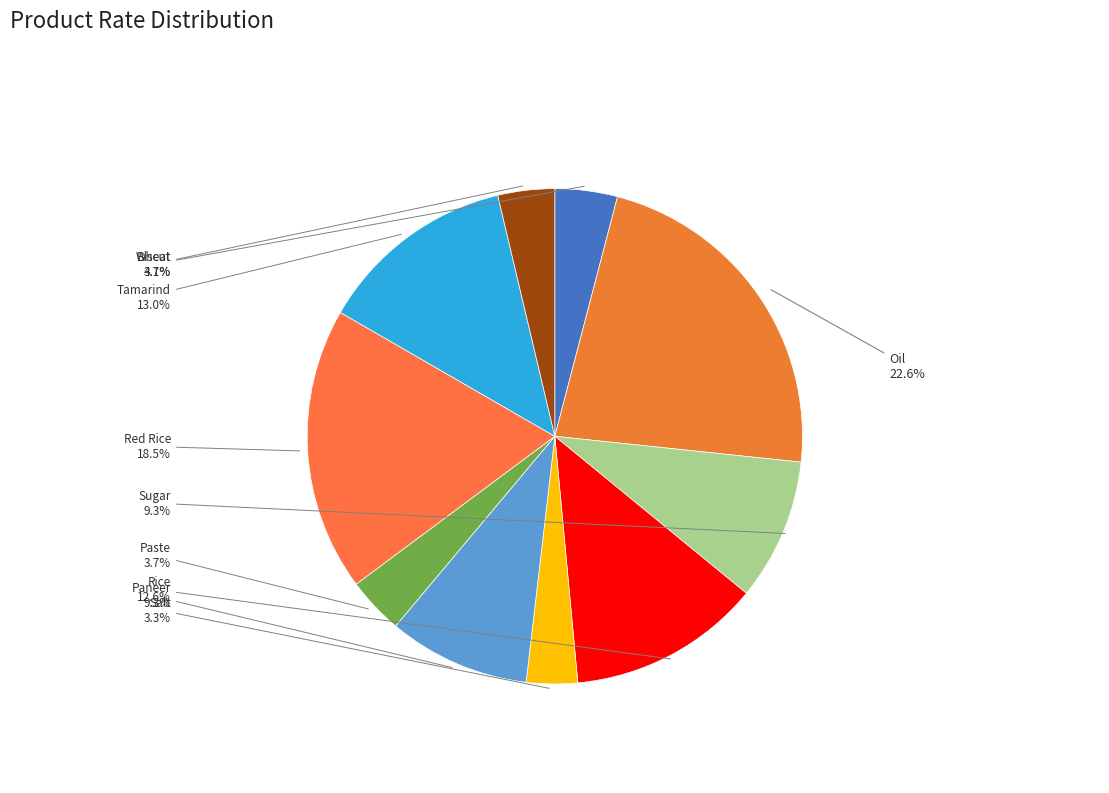

What percentage is the Paneer slice, to the nearest percent?

9%